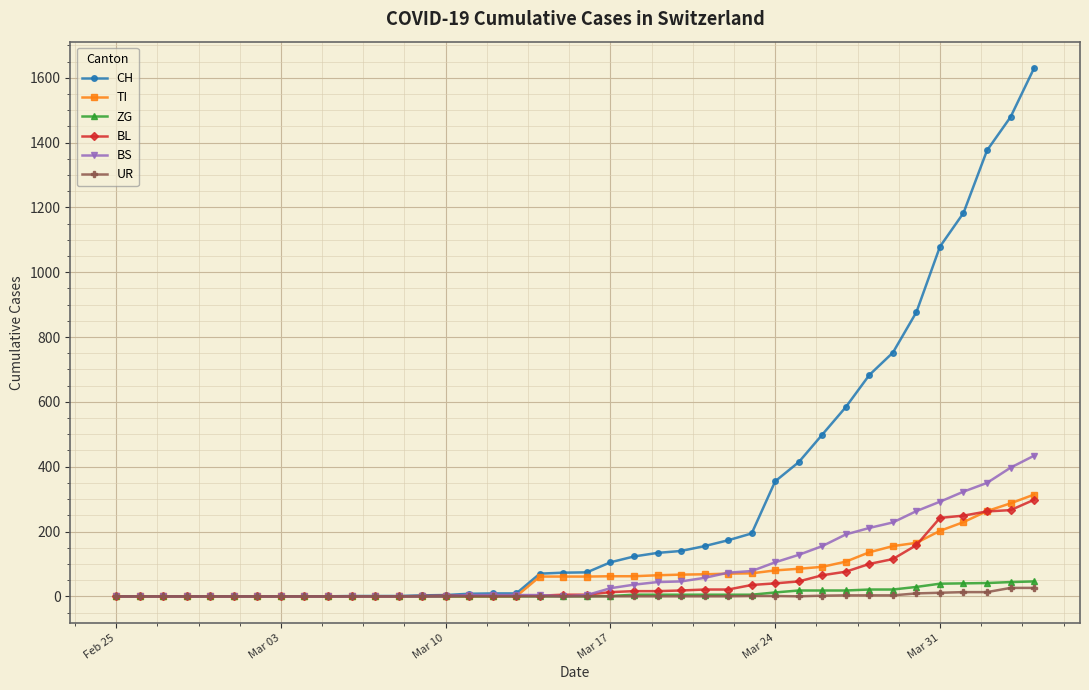

At how many categories does at least one series exceed 811?

6